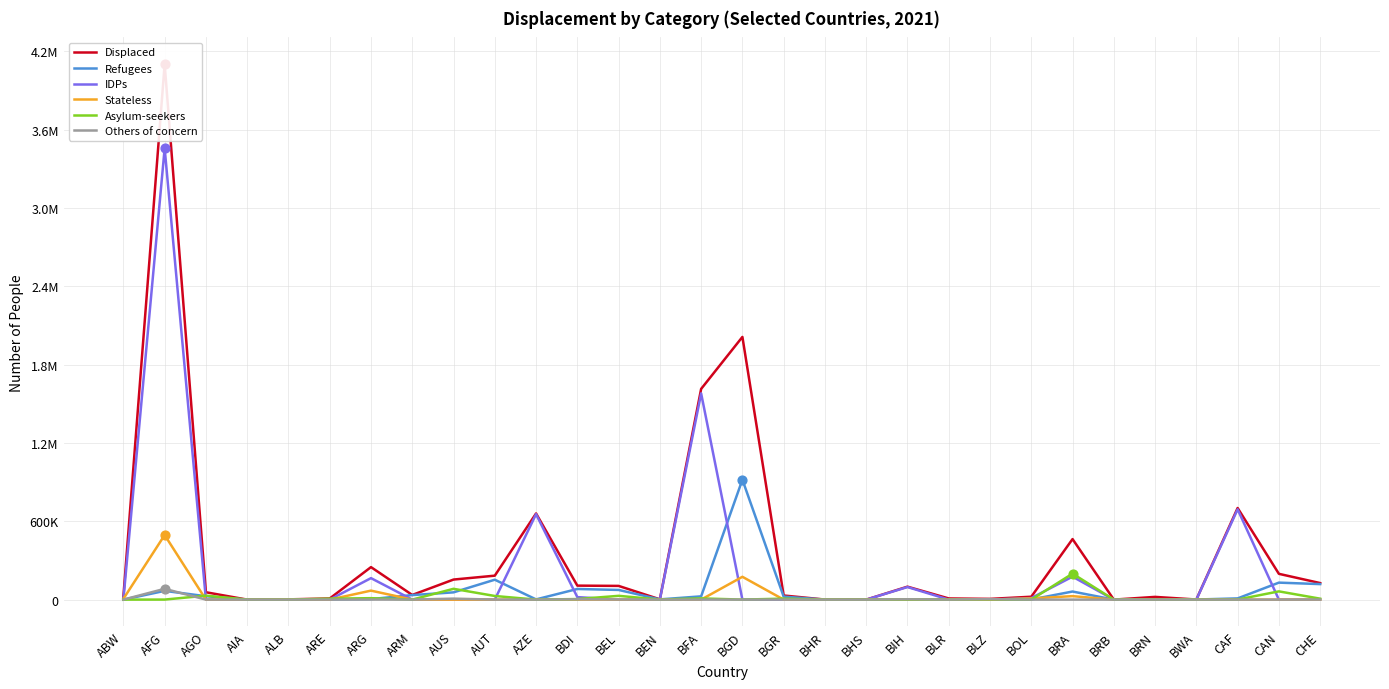

Is the value of Displaced at BGR greater than the value of Asylum-seekers at BRB?

Yes